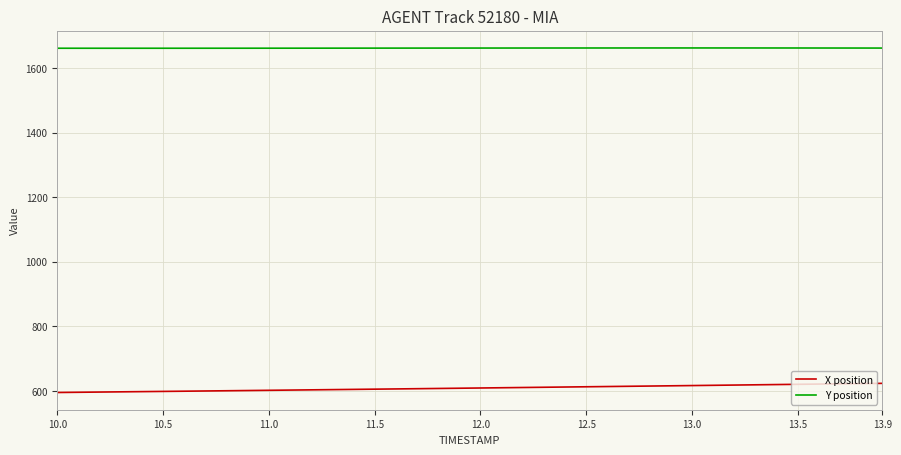

True or false: Y position and X position intersect in this chart.

False